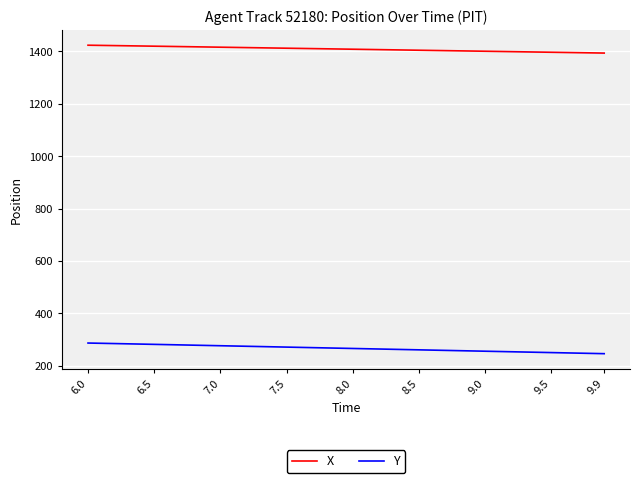

List the series in order of their peak value, lowest first.

Y, X